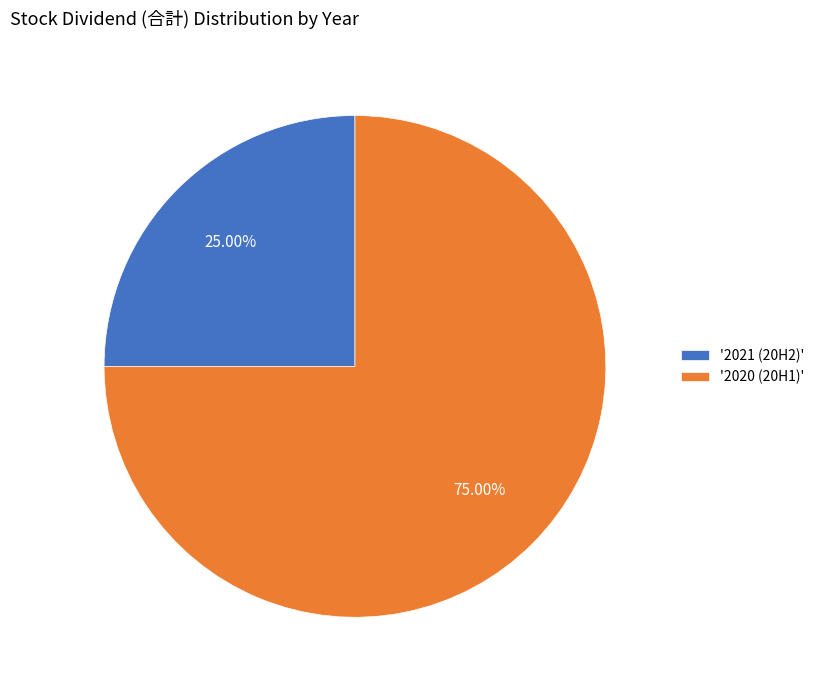

Does '2021 (20H2)' represent more than half of the total?

No